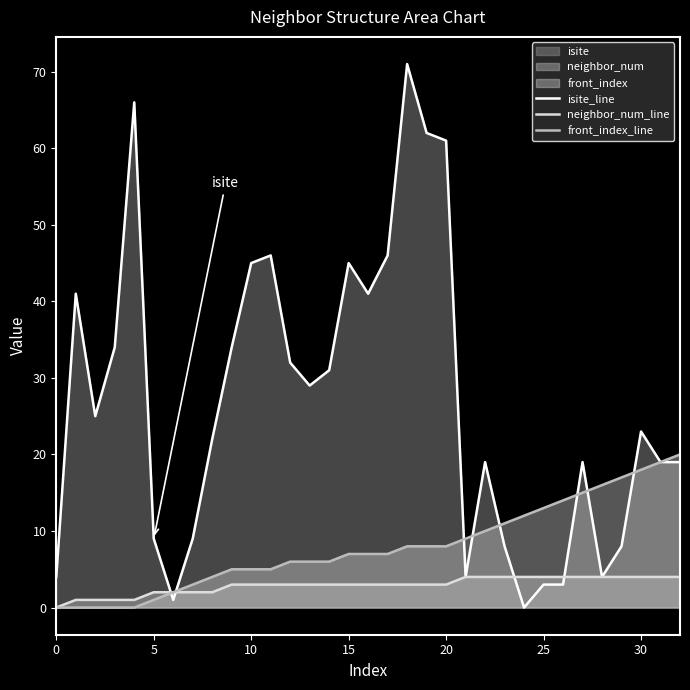

What is the greatest value displayed?

71